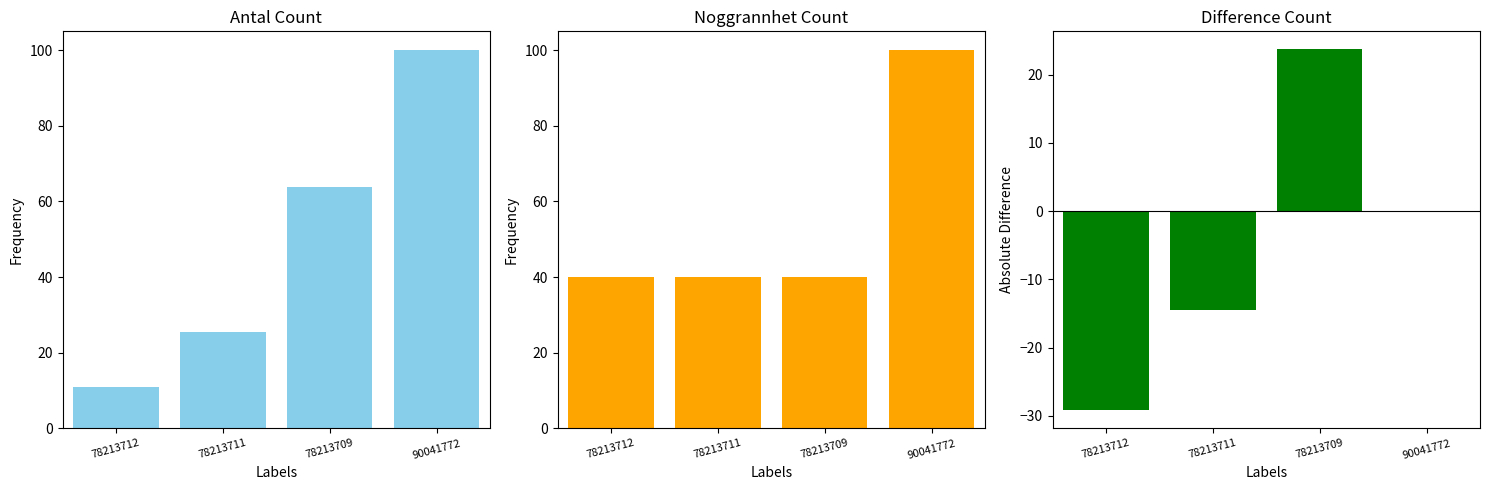

Which has a higher value, 78213711 or 90041772?

90041772